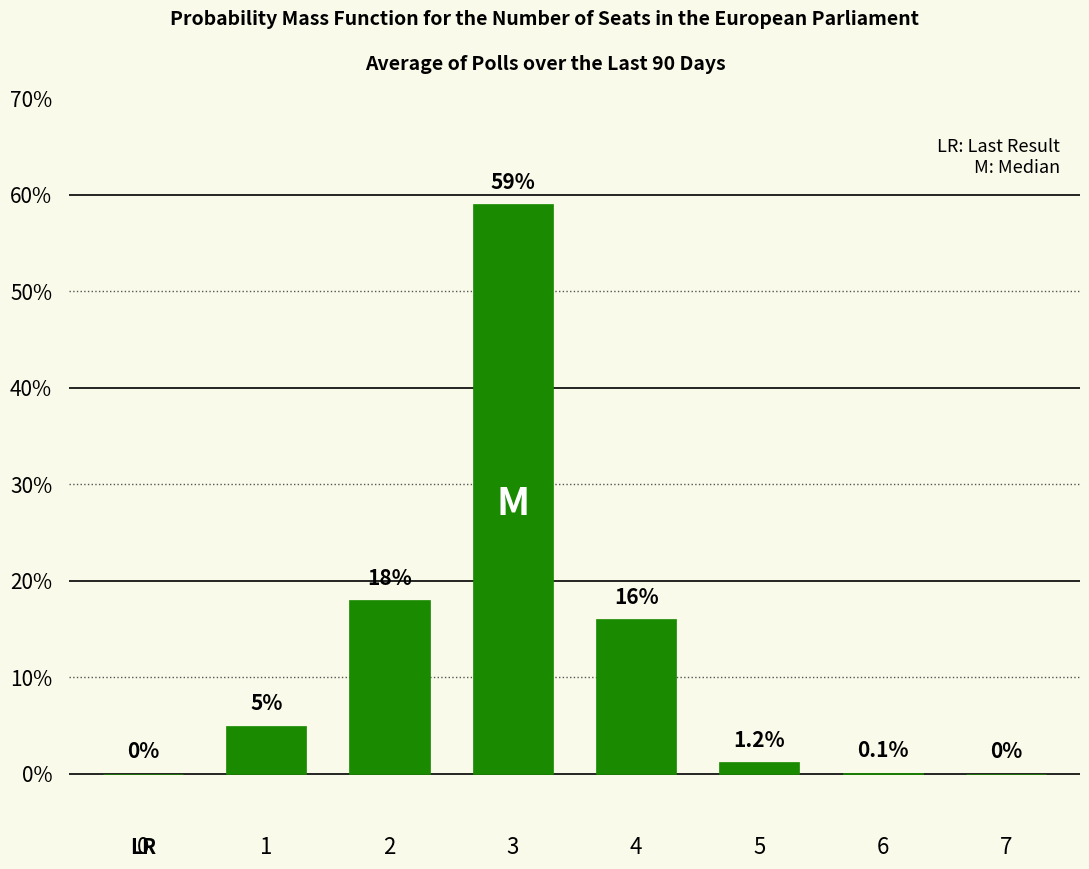

Is it true that the value at 6 is 0.1?

True